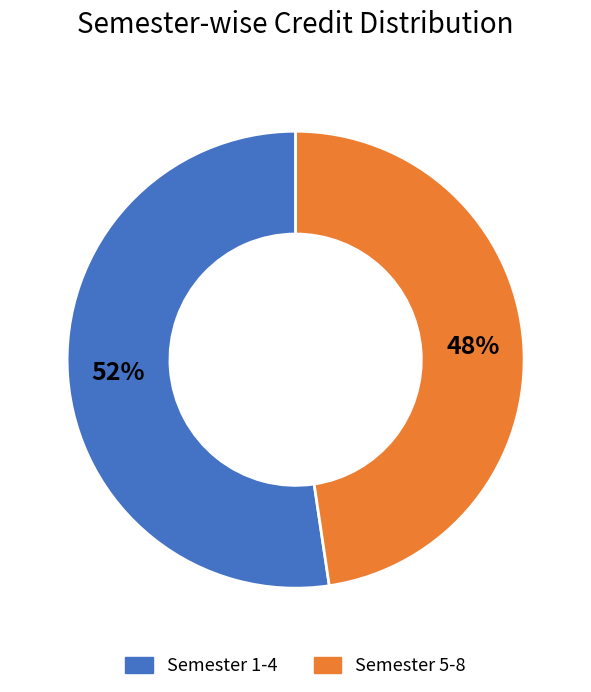

What is the ratio of the value at Semester 5-8 to the value at Semester 1-4?

0.9